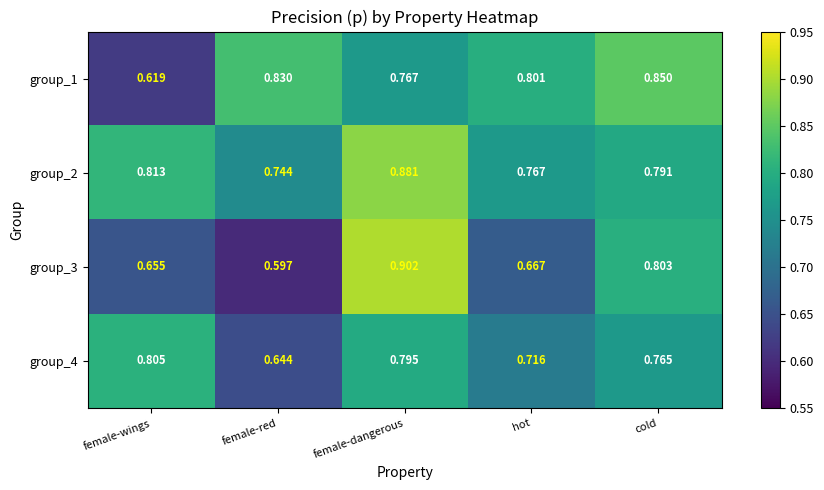

Rank the series at female-red from lowest to highest value.

group_3, group_4, group_2, group_1